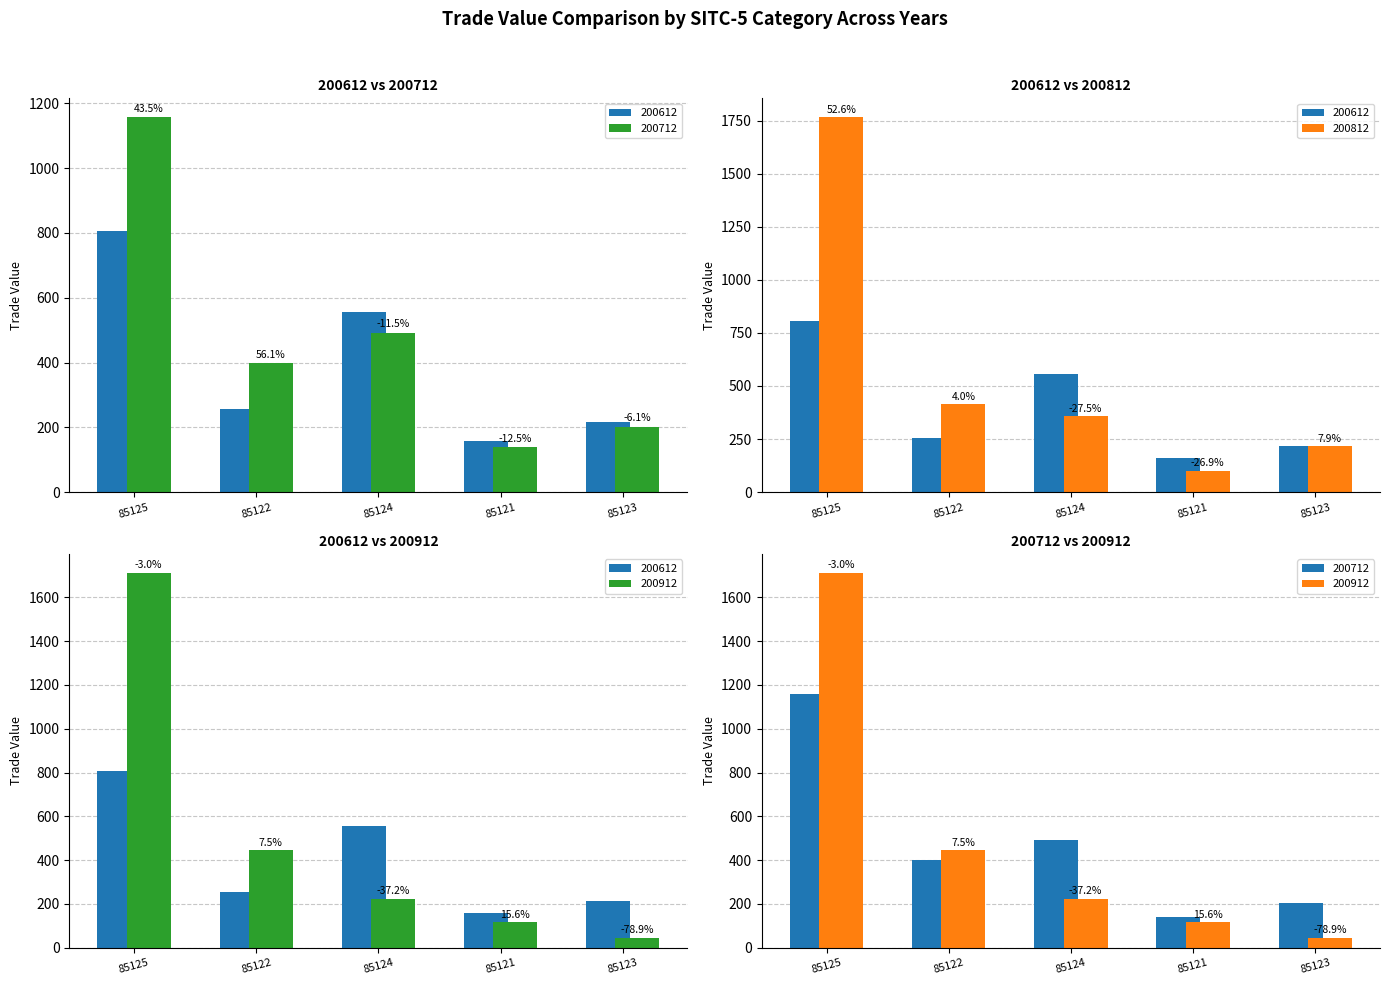

Are the bars horizontal?

No